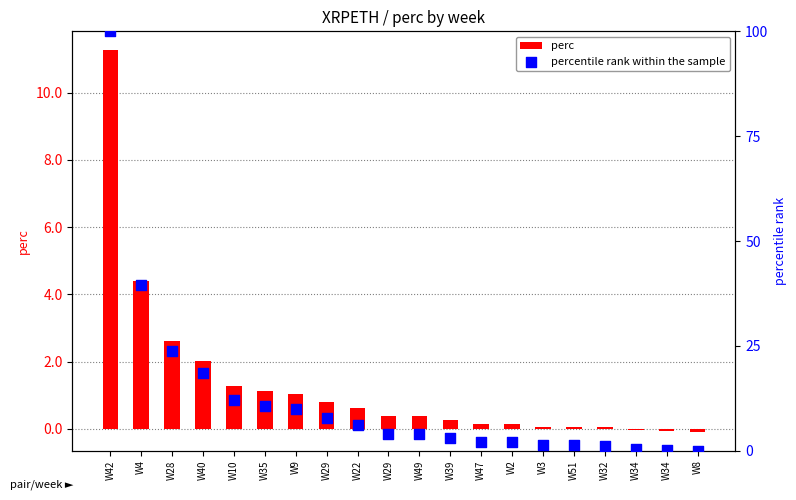

Which series reaches the minimum Y coordinate?

perc